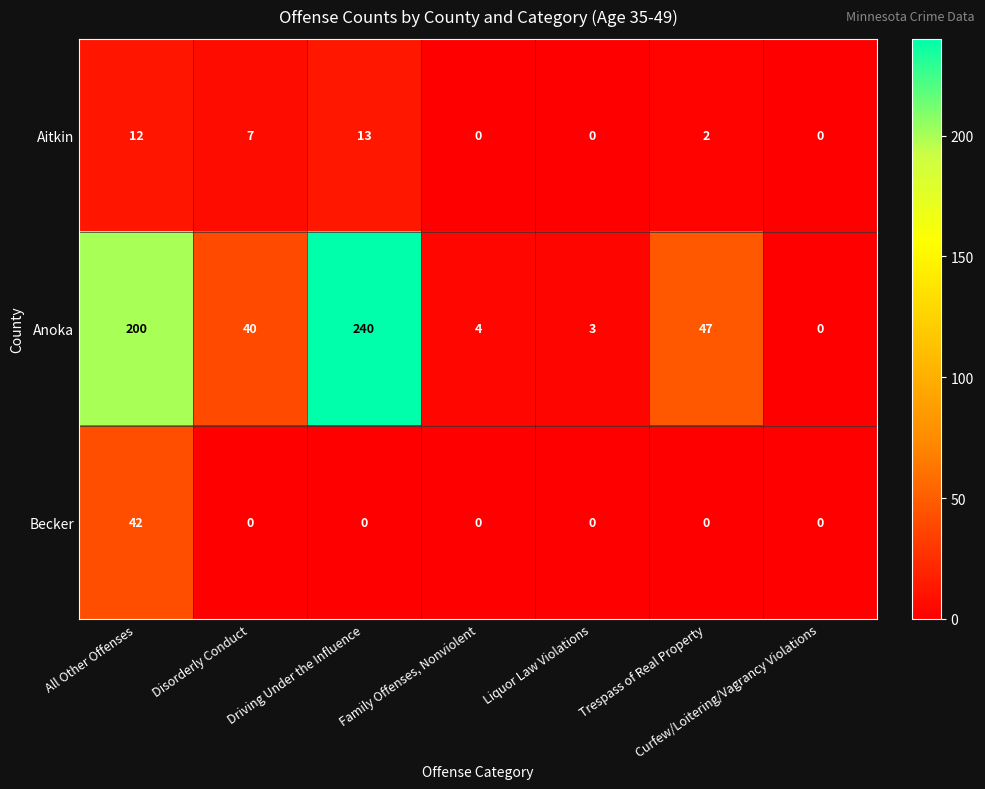

True or false: Becker has a value of 0 at Liquor Law Violations.

True